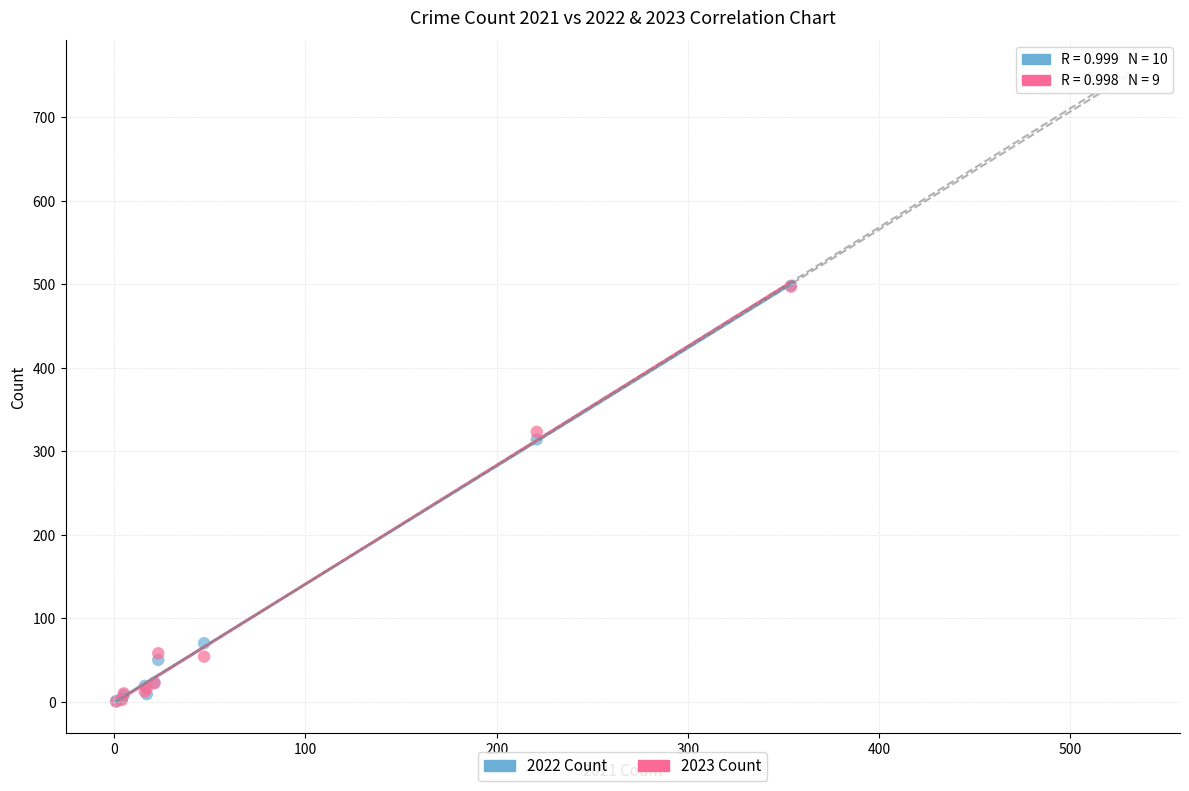

What are all the series names shown in the legend?

2022 Count, 2023 Count